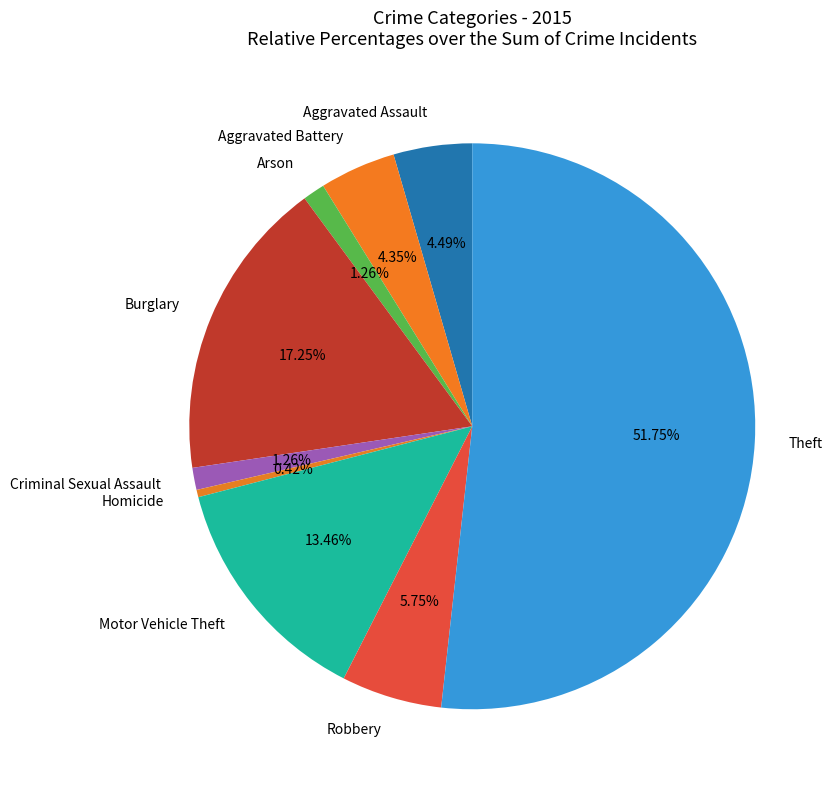

The Aggravated Battery slice represents 4% of the pie. True or false?

True